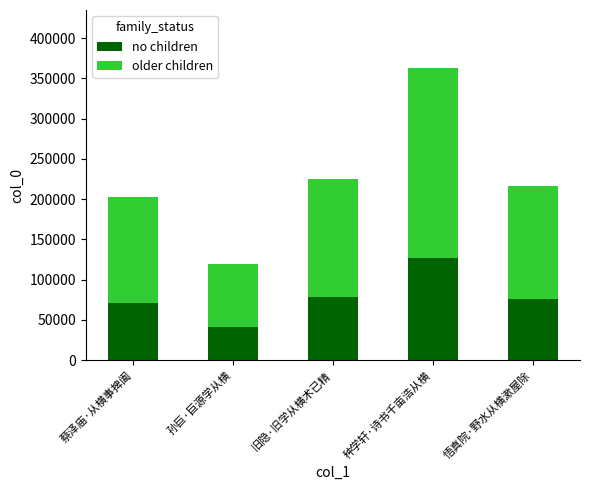

Is it true that no children equals 70828.4 at 蔡泽庙·从横事捭阖?

True